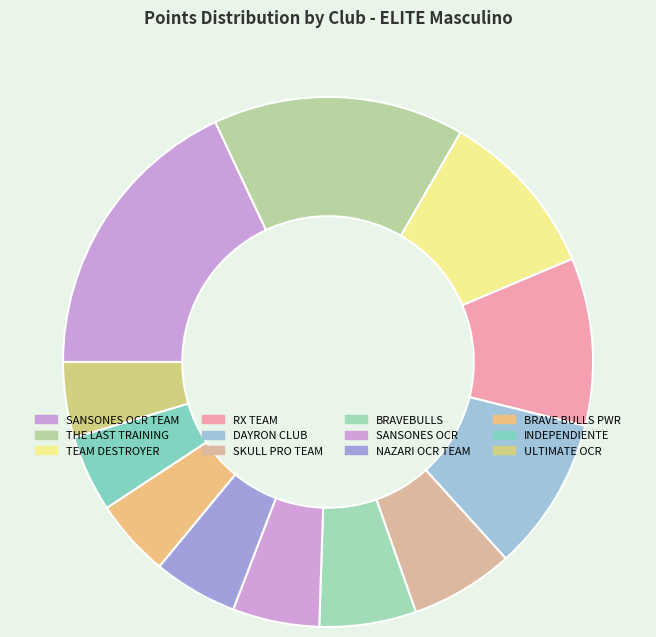

The DAYRON CLUB slice represents 1% of the pie. True or false?

False